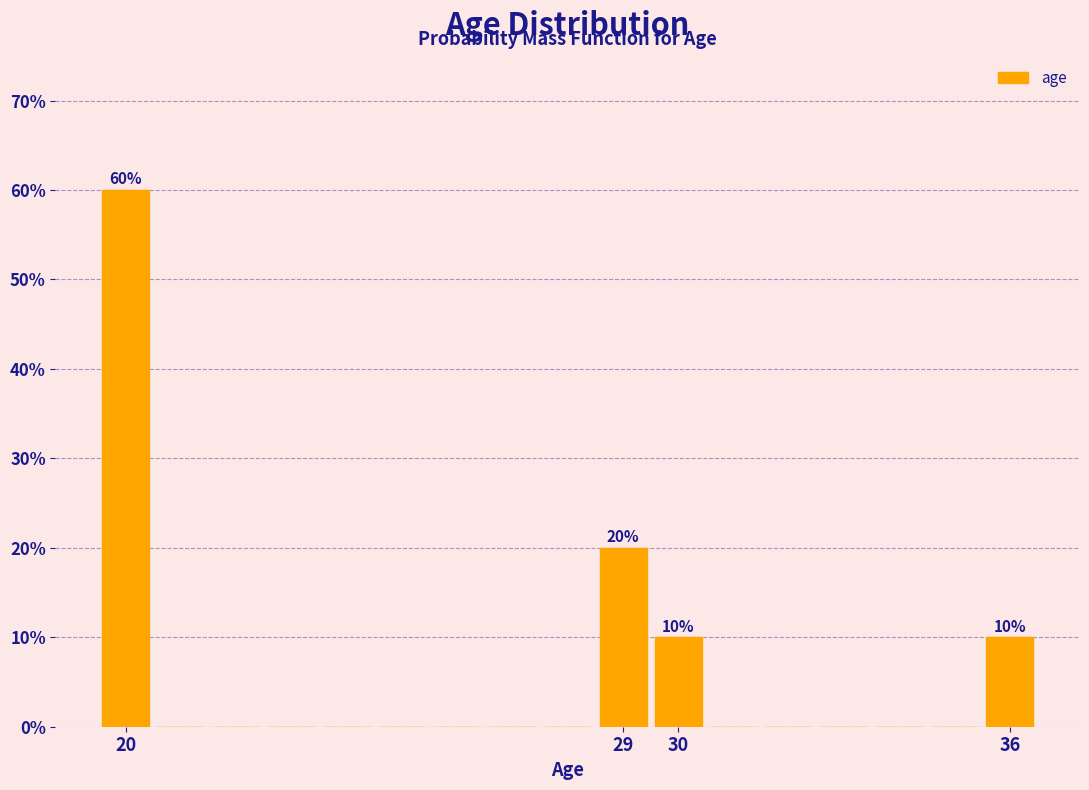

Over which range of the x-axis is the bar tallest?

19.5 to 20.5